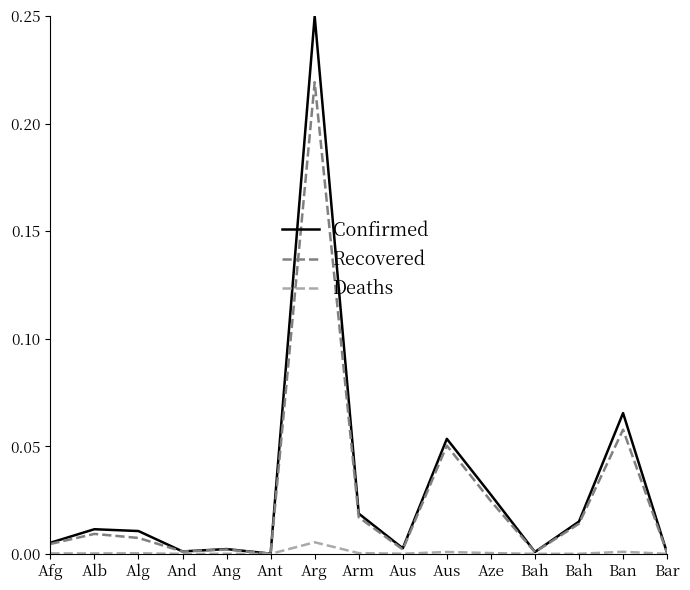

What are all the series names shown in the legend?

Confirmed, Recovered, Deaths